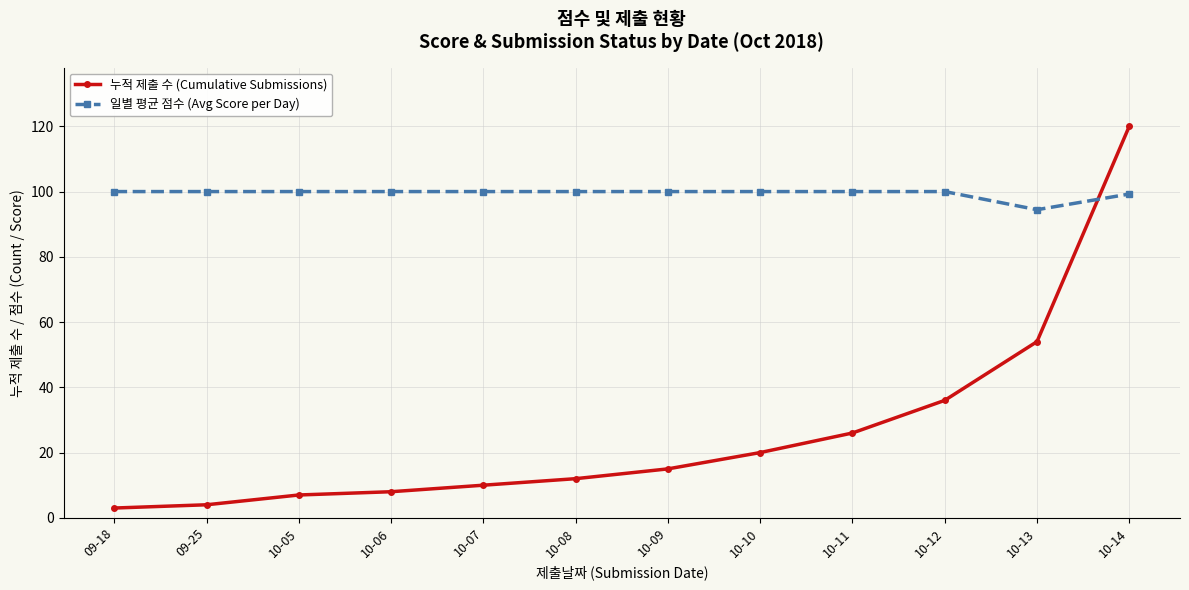

What is the highest value of the 일별 평균 점수 (Avg Score per Day) series?

100.0